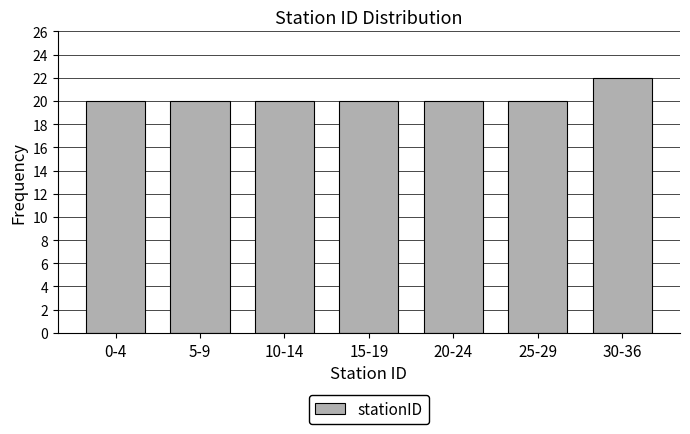

Reading left to right, extract all data points from this chart.

0-4=20	5-9=20	10-14=20	15-19=20	20-24=20	25-29=20	30-36=22